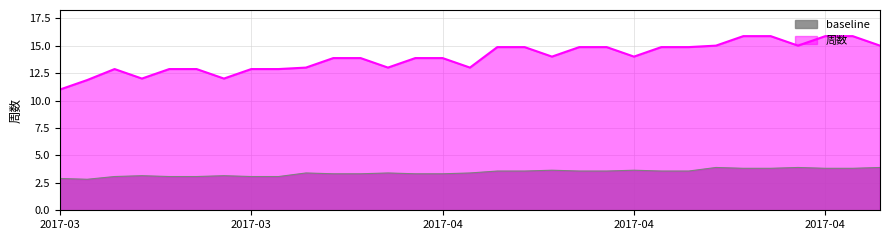

What is the change in value from 2017-04-02 to 2017-04-16?

+0.2